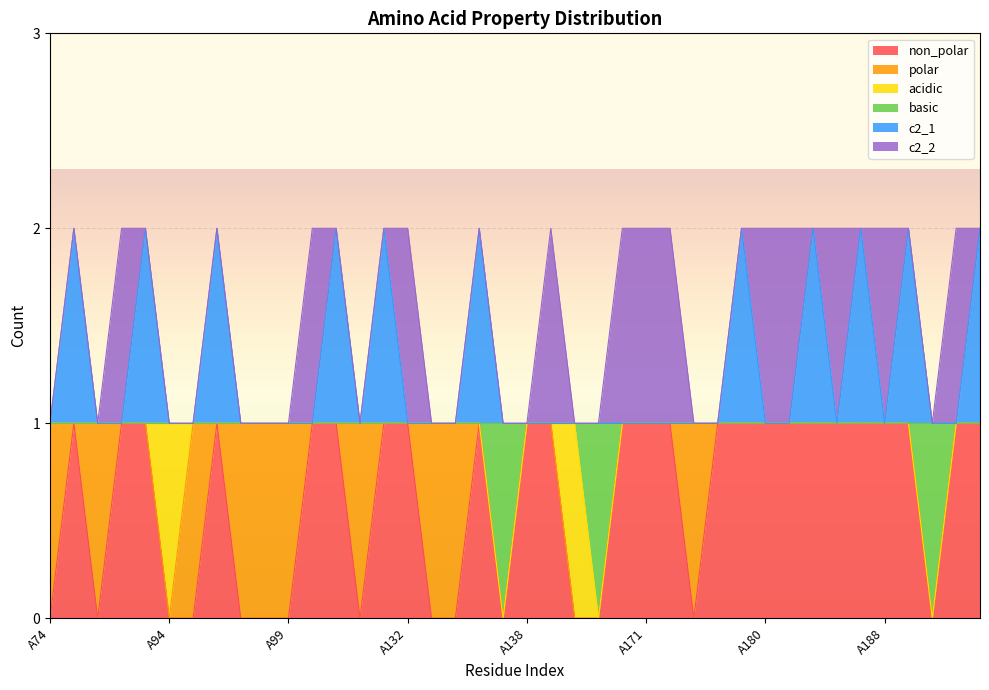

Does the chart display data point markers on the line(s)?

No